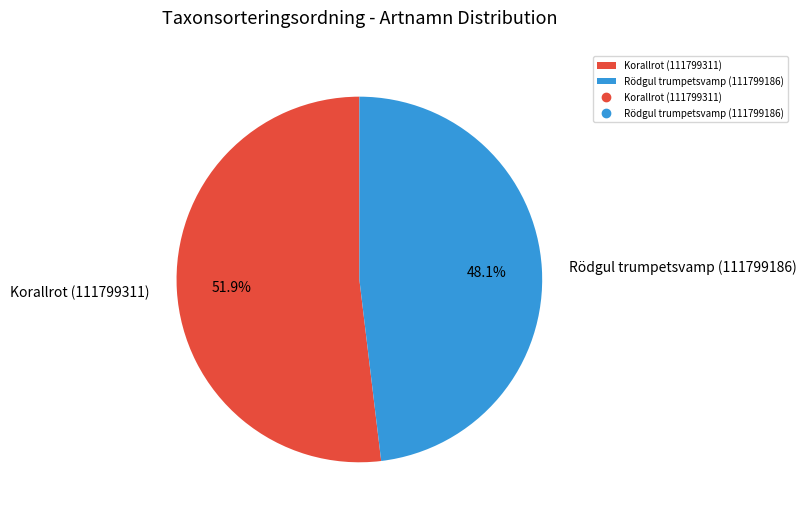

The Korallrot (111799311) slice represents 52% of the pie. True or false?

True